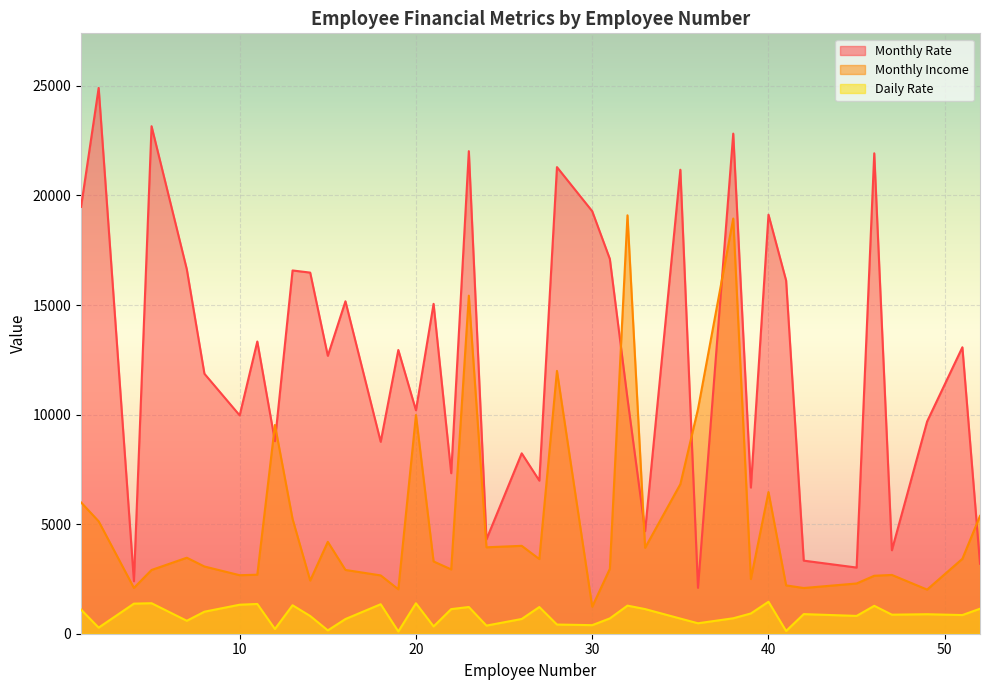

True or false: Daily Rate and Monthly Rate intersect in this chart.

False